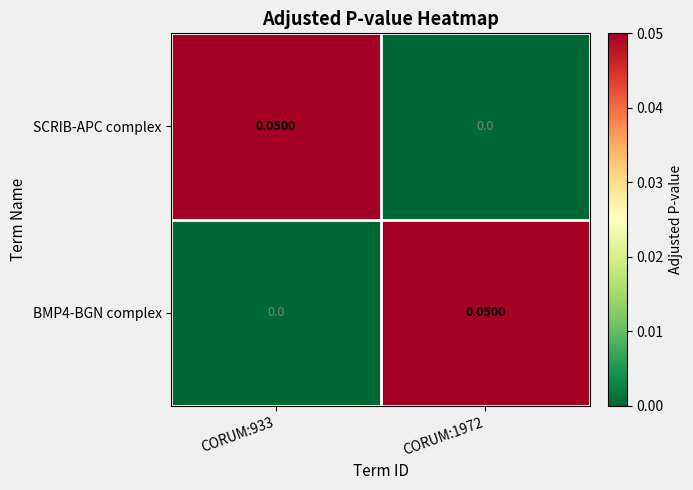

How many data points in SCRIB-APC complex are above 0?

1